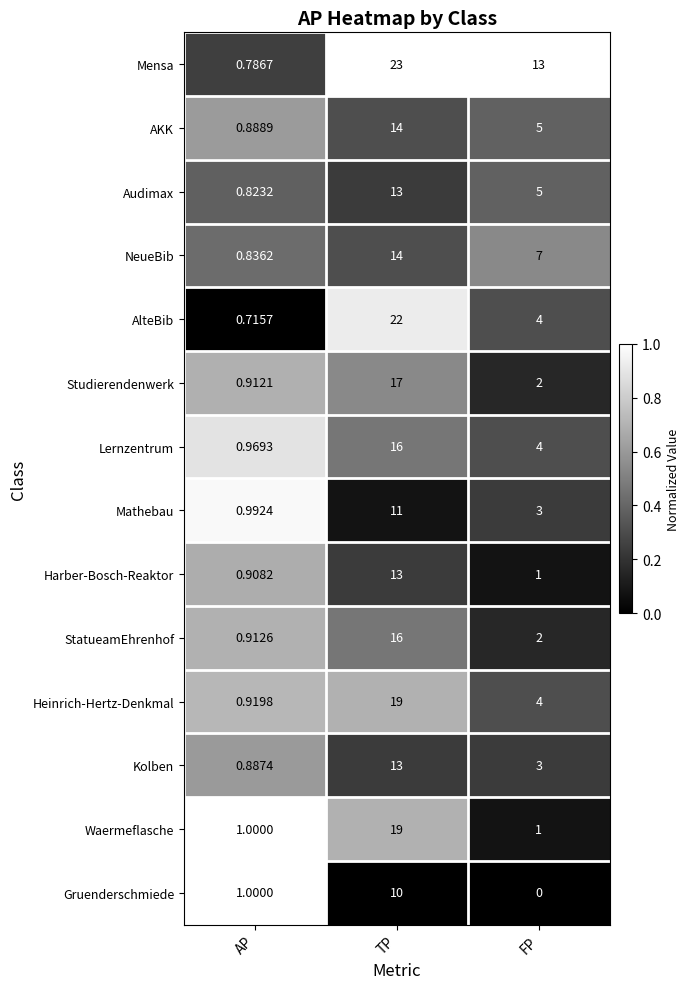

Count the number of categories in the chart.

3